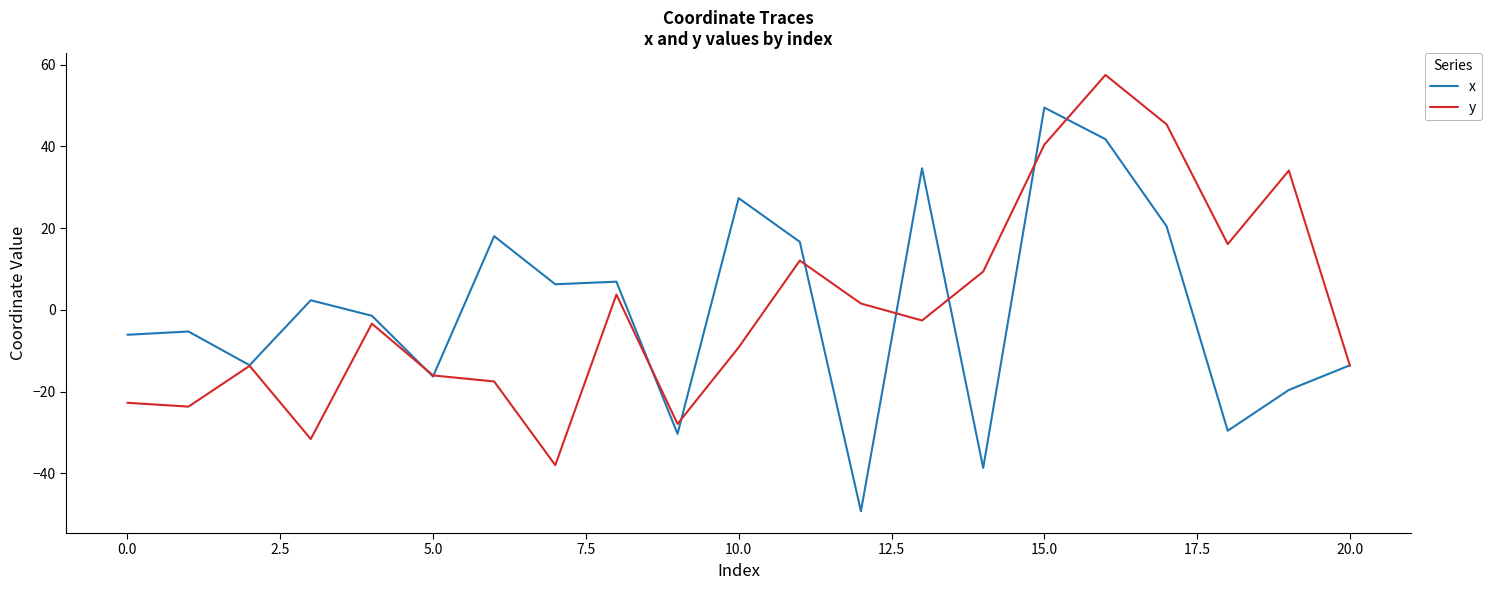

How many values in the x series exceed -1?

10